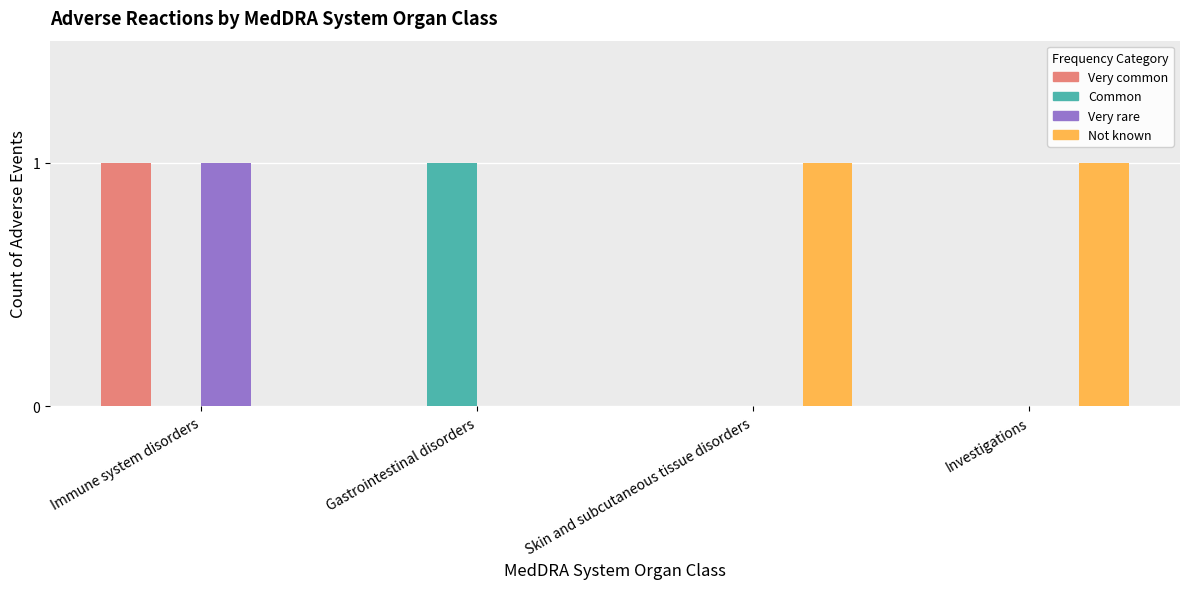

True or false: Not known has a value of 0 at Gastrointestinal disorders.

True